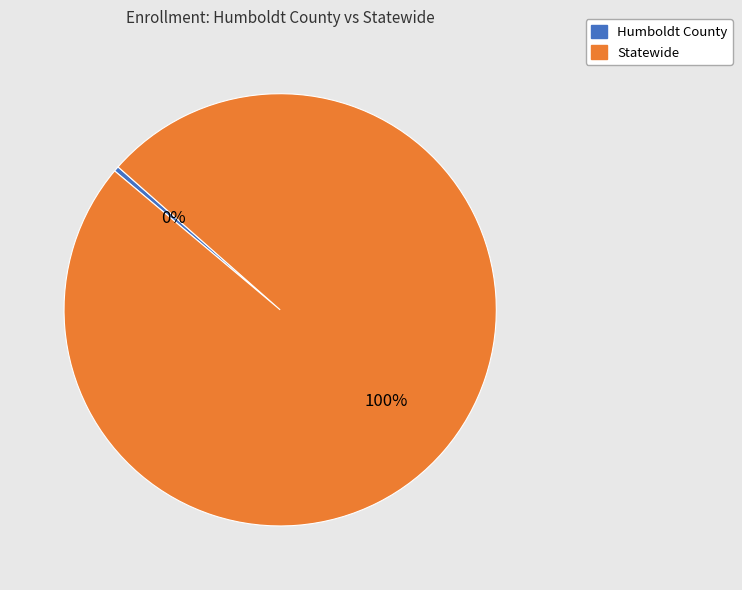

Do Statewide and Humboldt County together represent more than half of the pie?

Yes